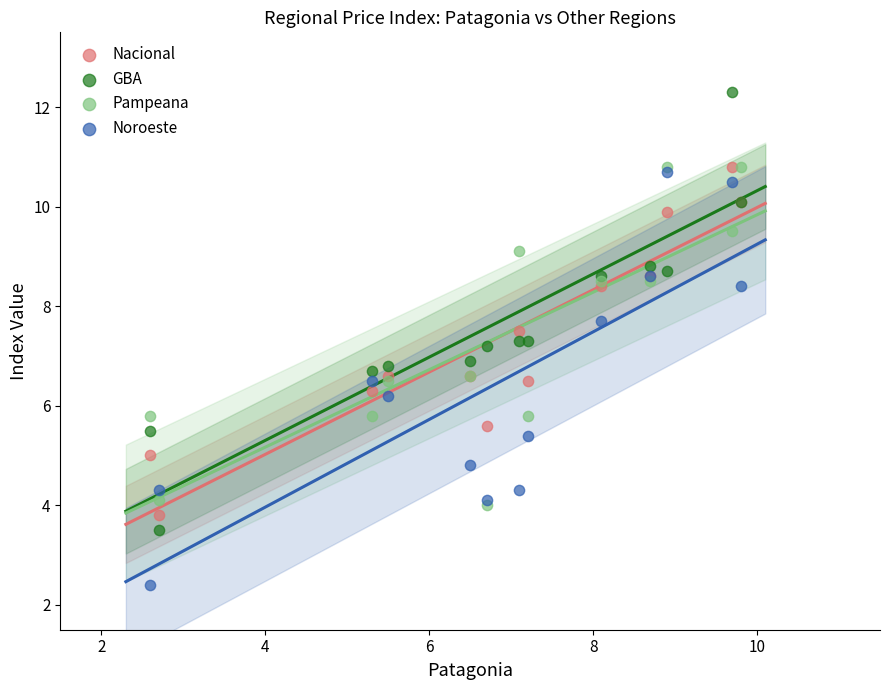

Which series contains the lowest Y value?

Noroeste